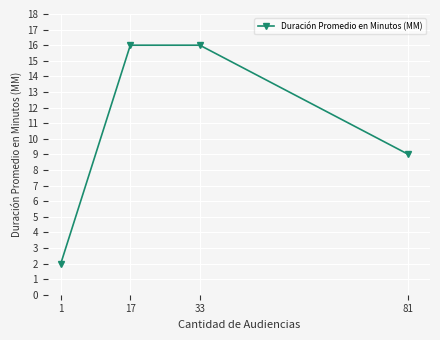

What is the average value?

11